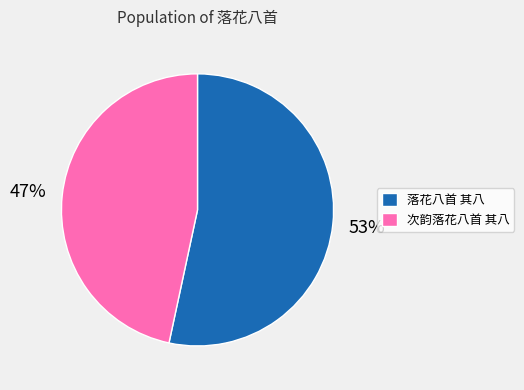

To the nearest percent, what percentage of the pie is 落花八首 其八?

53%